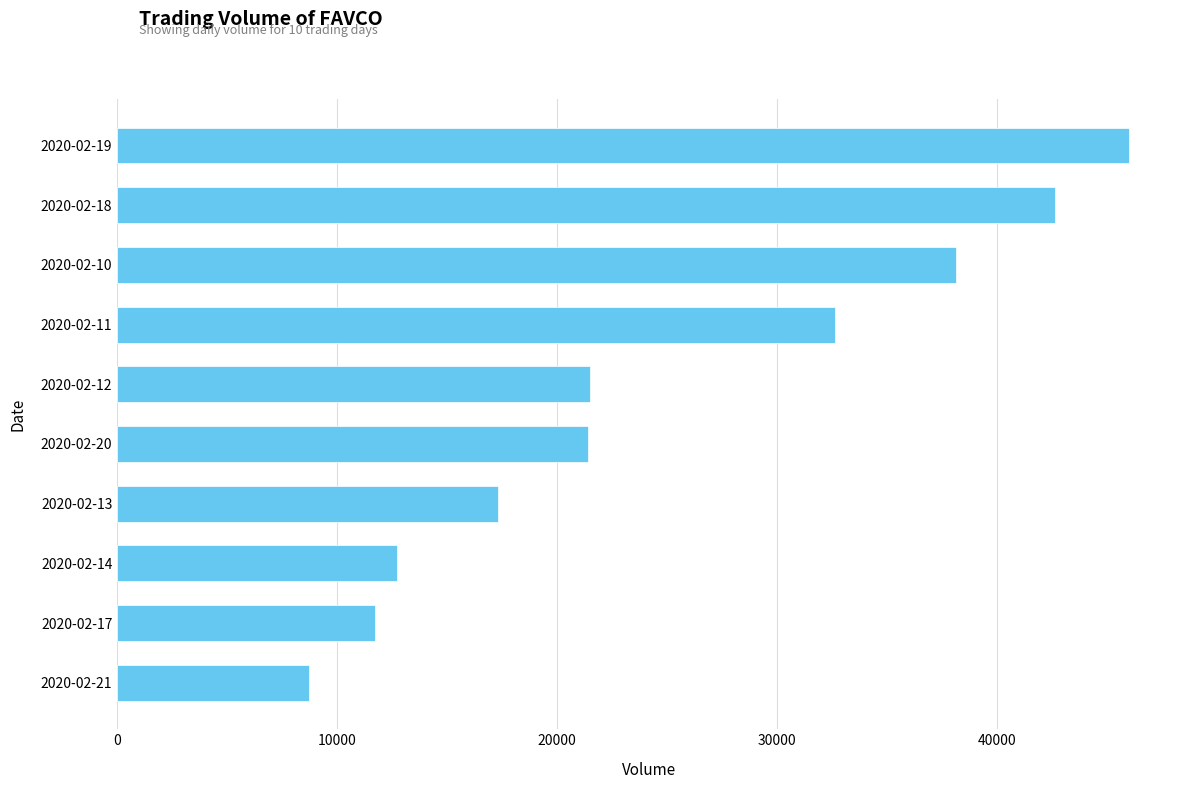

How many series are shown in this chart?

1